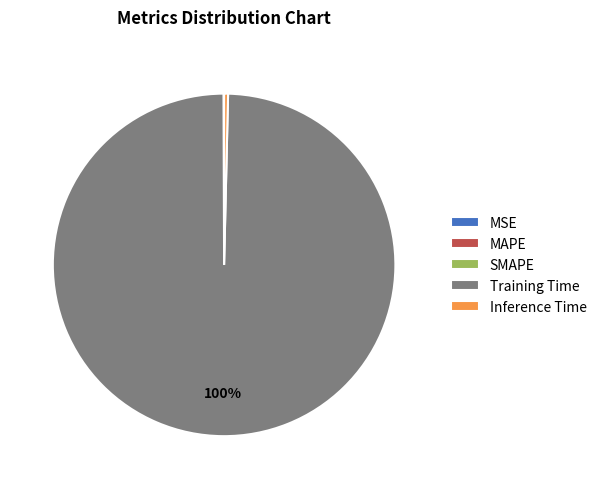

Which category has the biggest portion of the pie?

Training Time